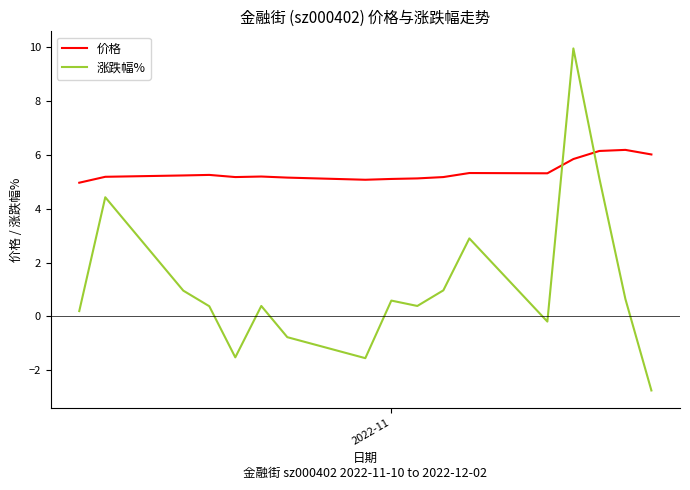

Which series has the widest spread of values?

涨跌幅%